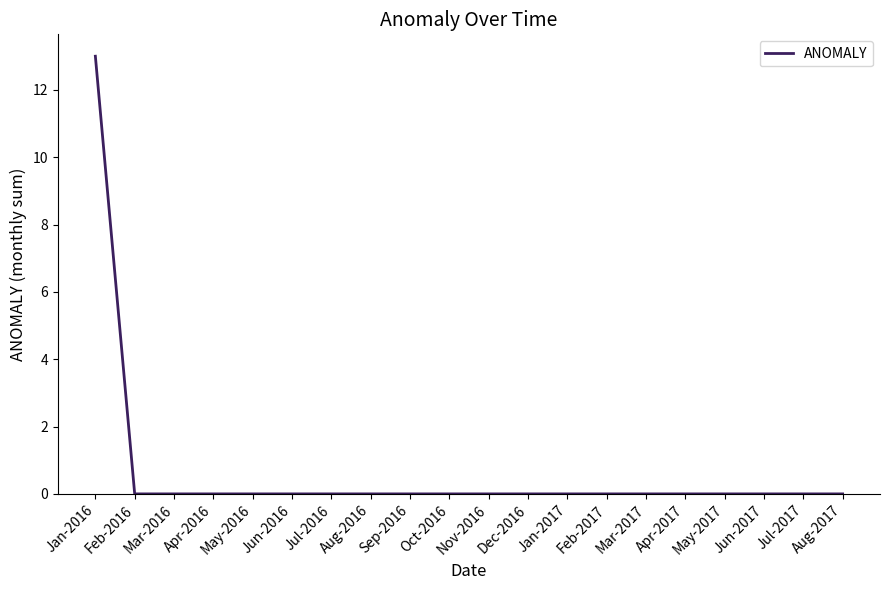

What position from the right is May-2017?

4